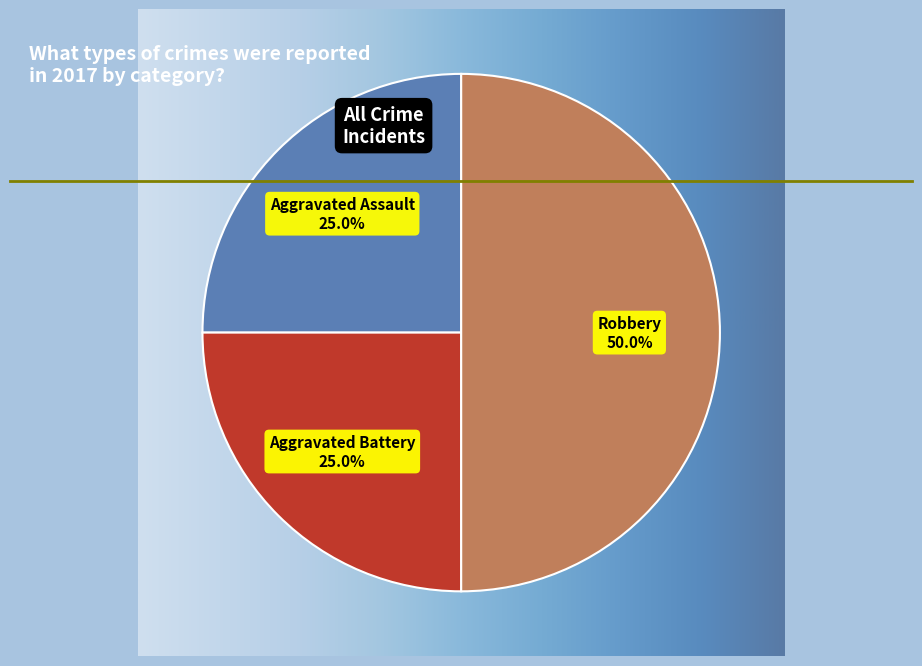

Count the number of slices in the pie.

3